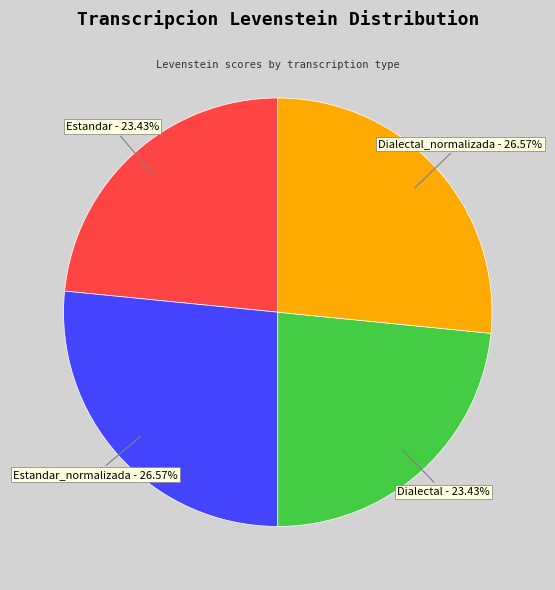

Count the number of slices in the pie.

4